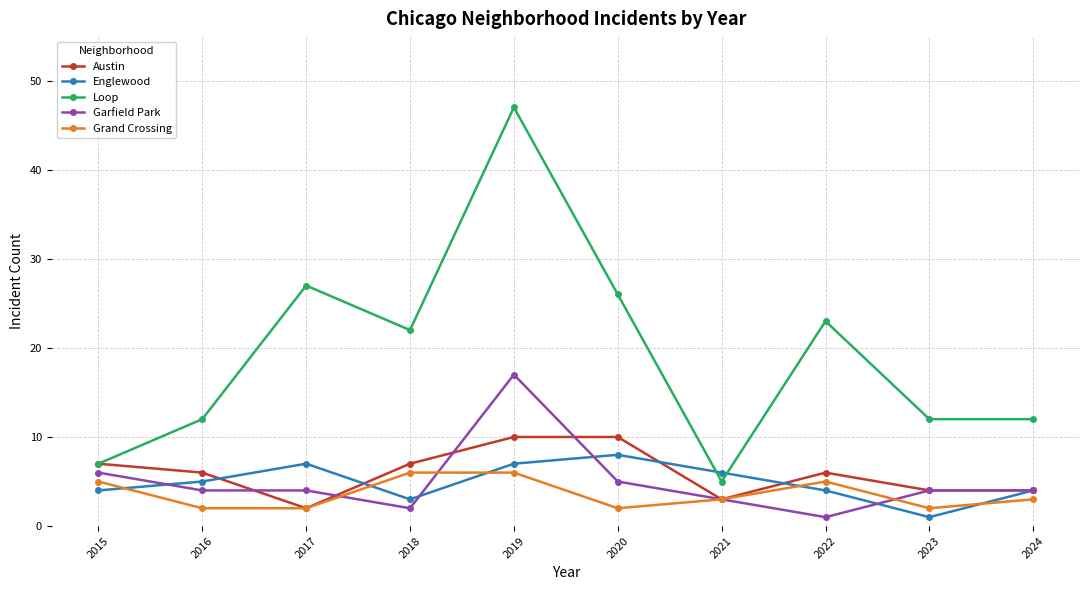

Is the value of Garfield Park at 2015 greater than the value of Englewood at 2018?

Yes